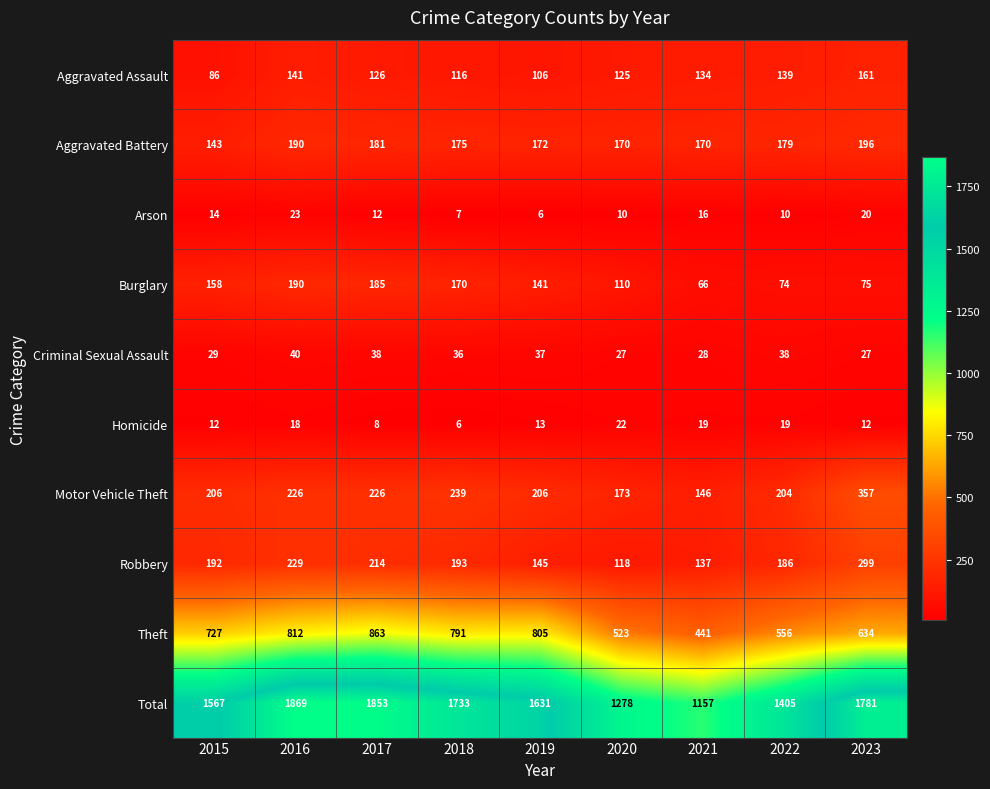

What is the average value of the Homicide series?

14